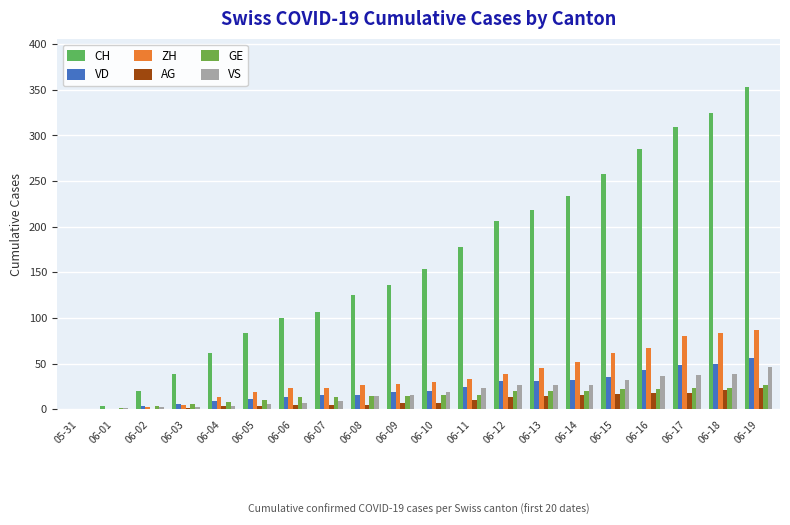

How many series are shown in this chart?

6